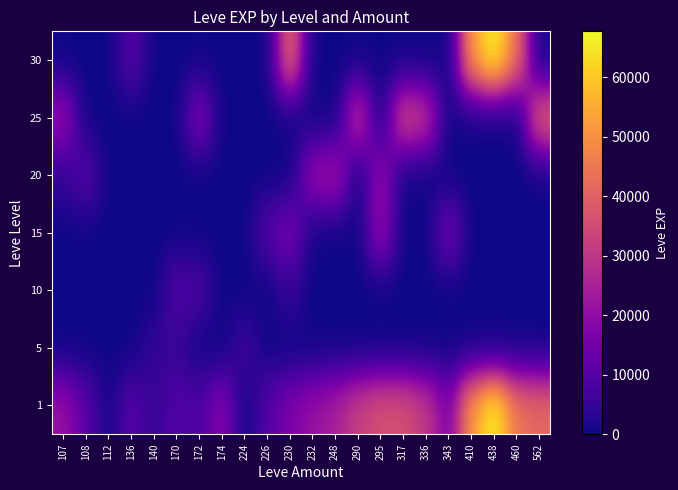

Which series has the widest spread of values?

1